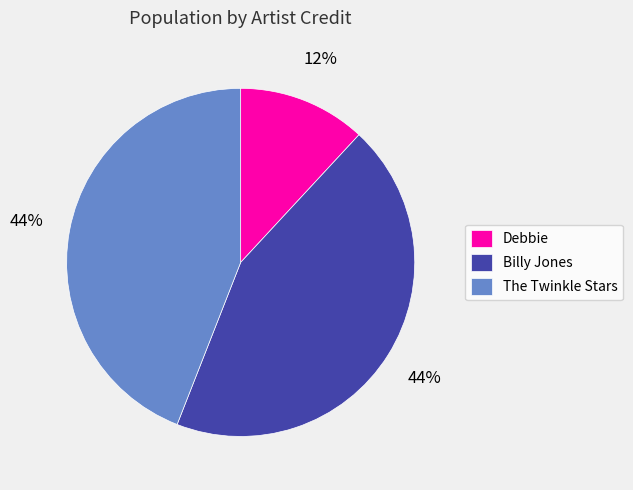

To the nearest percent, what is the average slice percentage?

33%